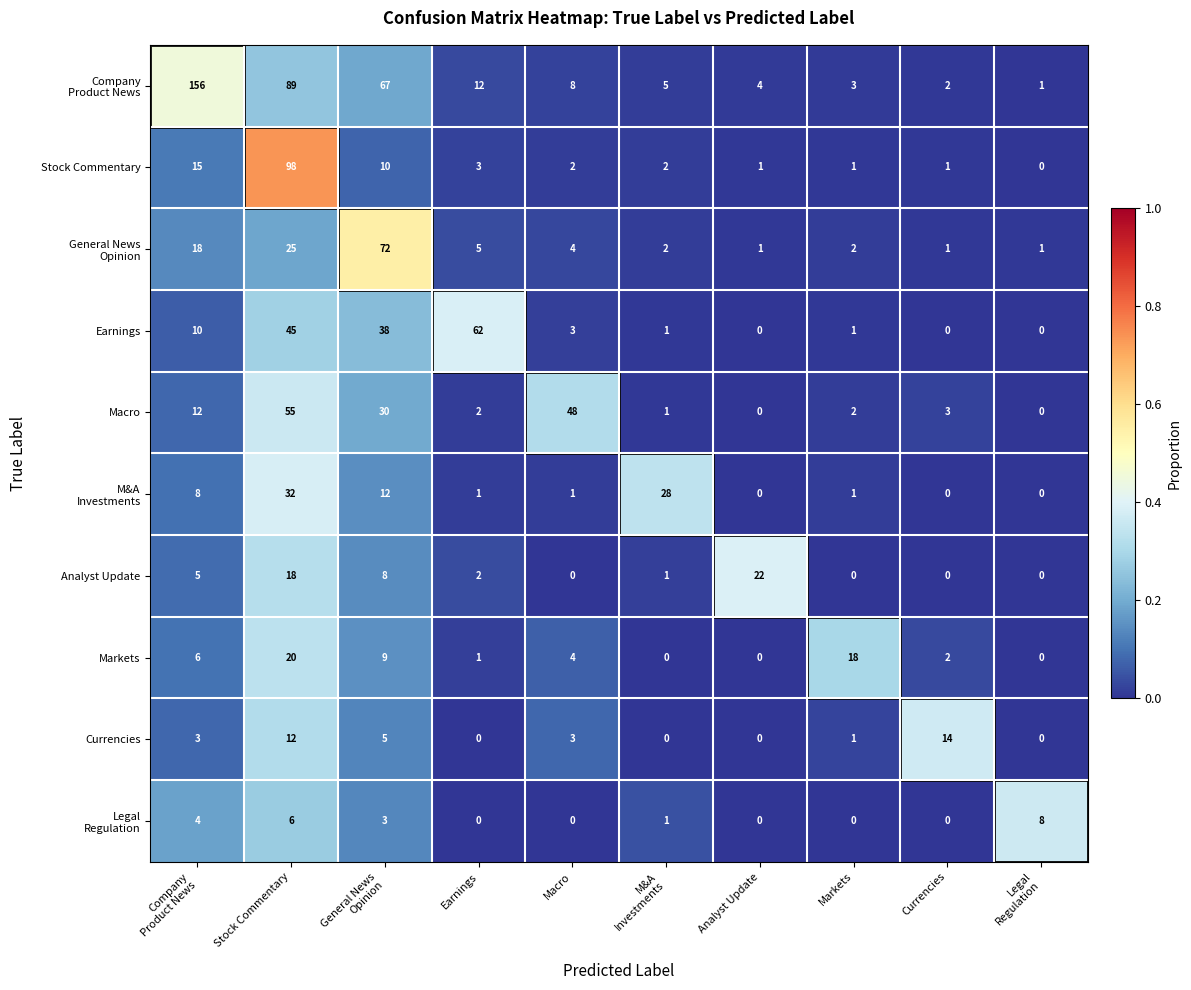

At how many categories does at least one series exceed 25?

6